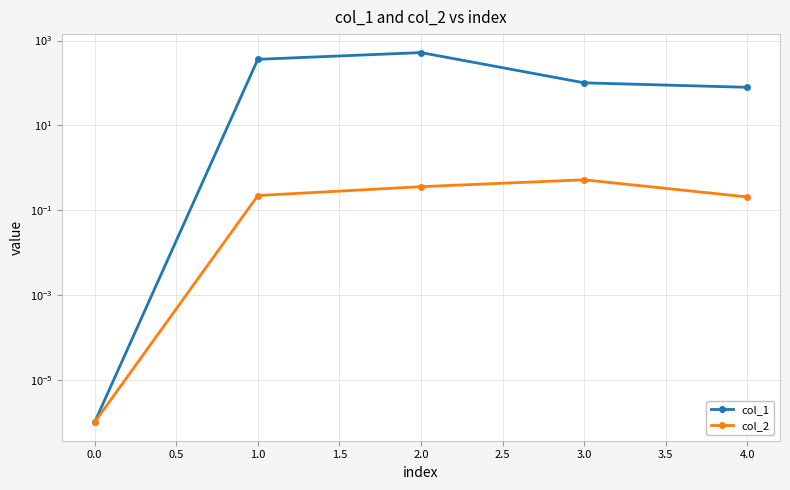

At how many categories does at least one series exceed 160?

2